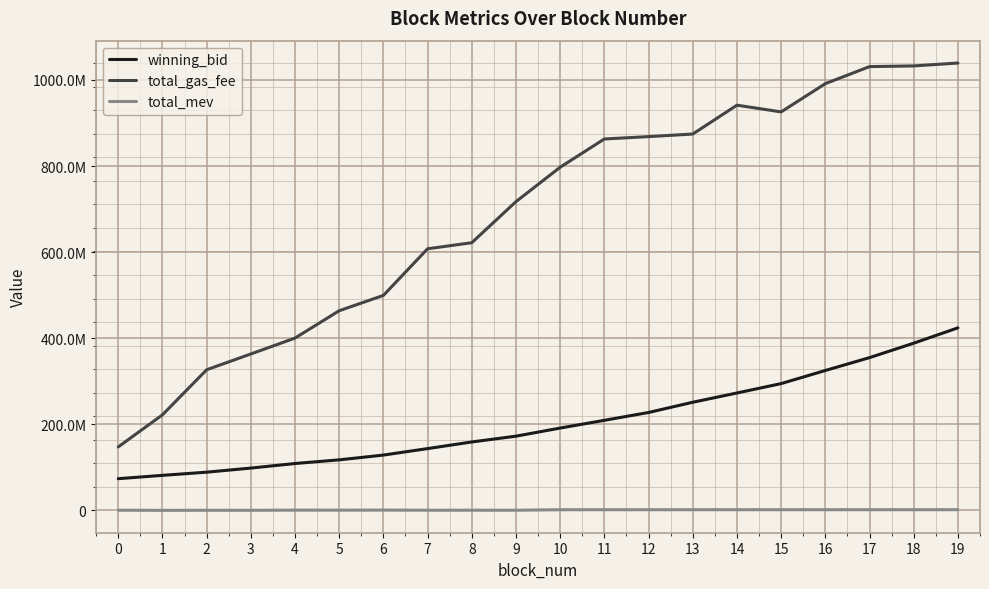

True or false: total_mev has more than 1 points higher than both neighbors.

True